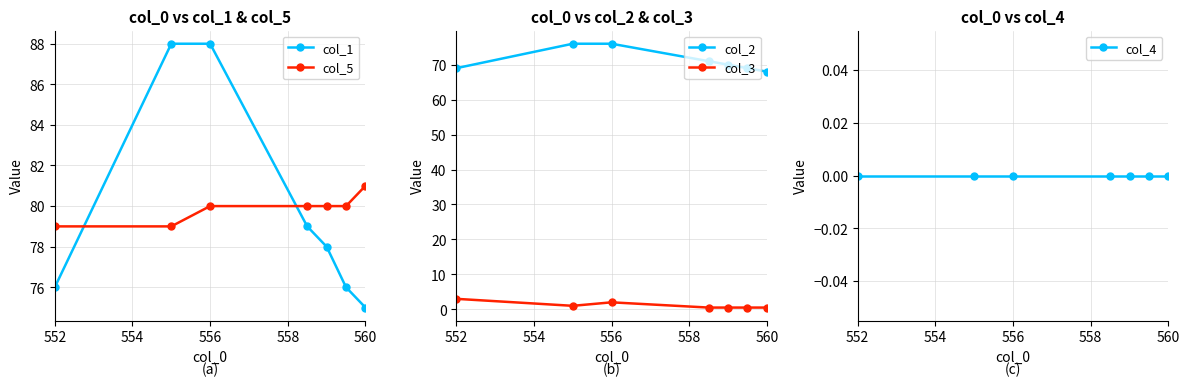

Which category has the highest value in the col_5 series?

560